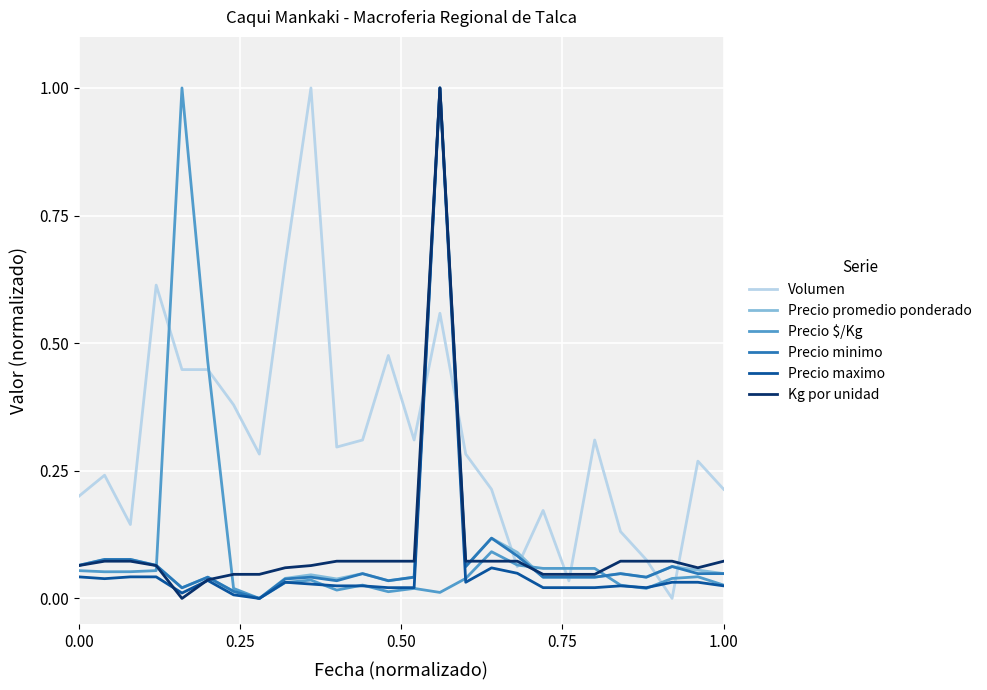

Which series has the largest total across all categories?

Volumen